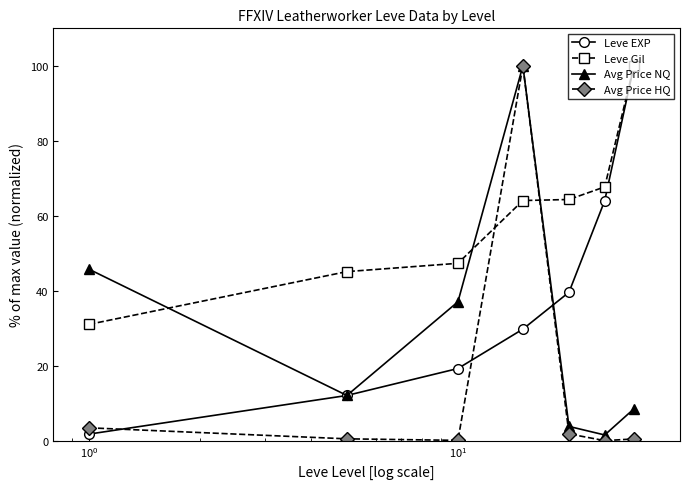

What are all the series names shown in the legend?

Leve EXP, Leve Gil, Avg Price NQ, Avg Price HQ